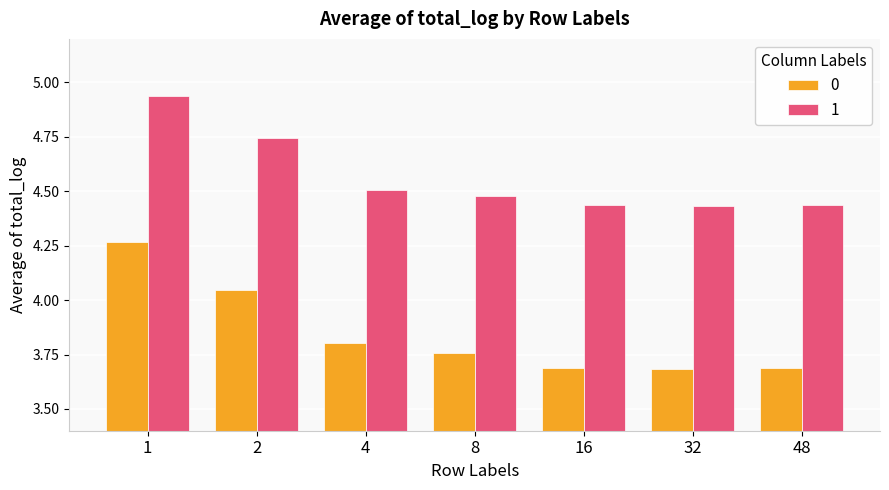

At which category is the sum across all series the highest?

1